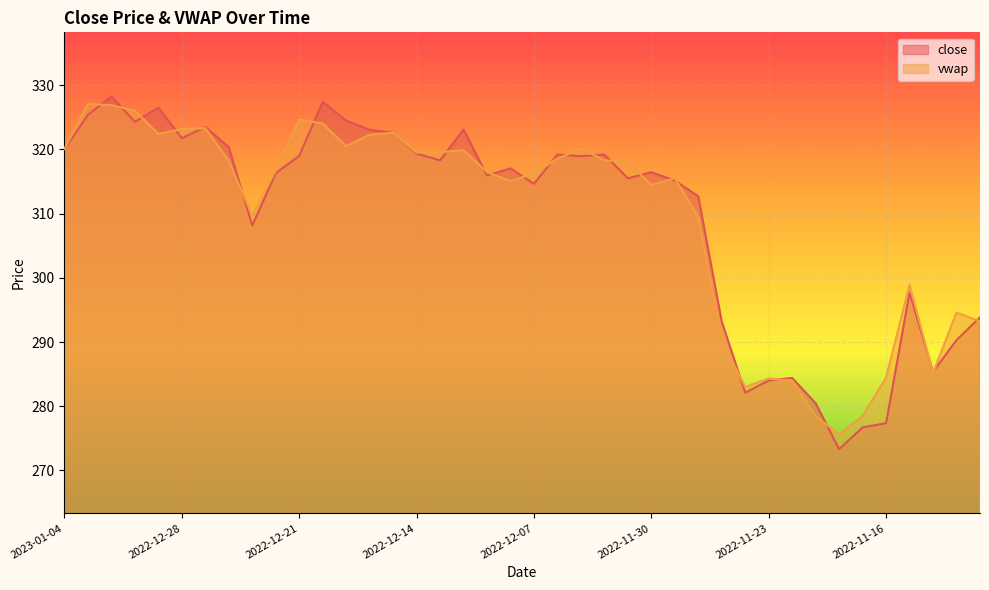

Which has a higher value, 2022-12-26 or 2022-12-06?

2022-12-26